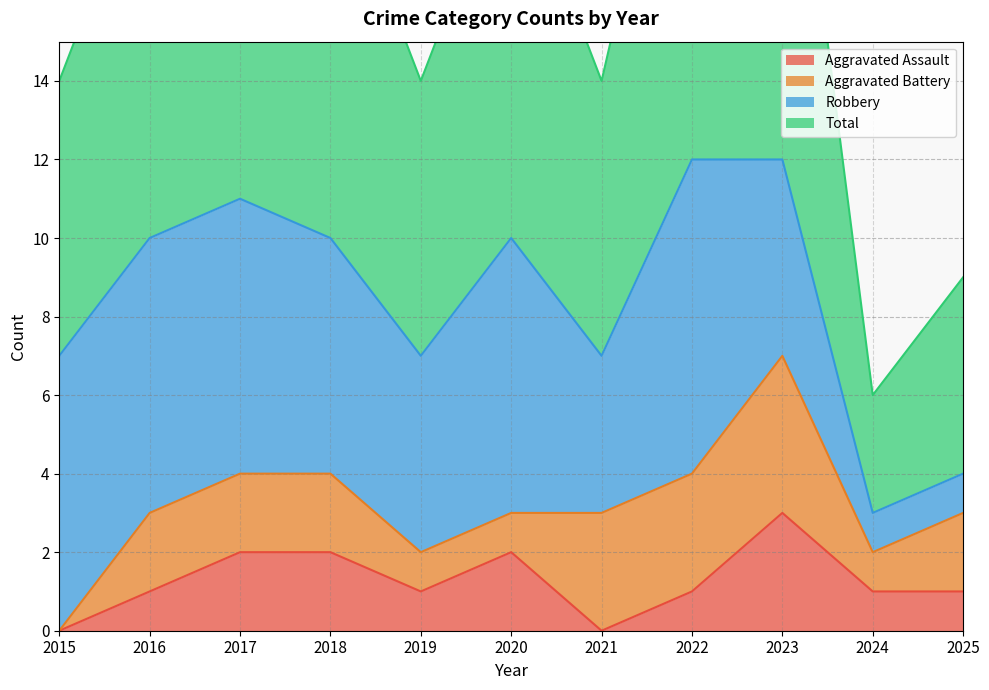

Which series has the largest total across all categories?

Total